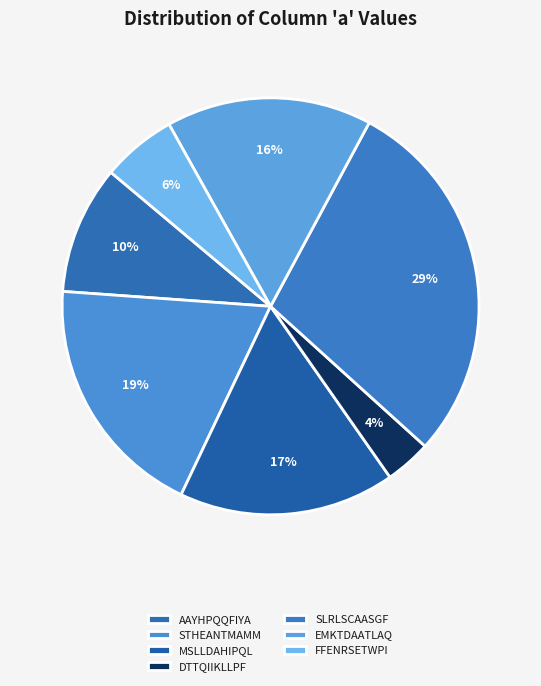

Count the number of slices in the pie.

7